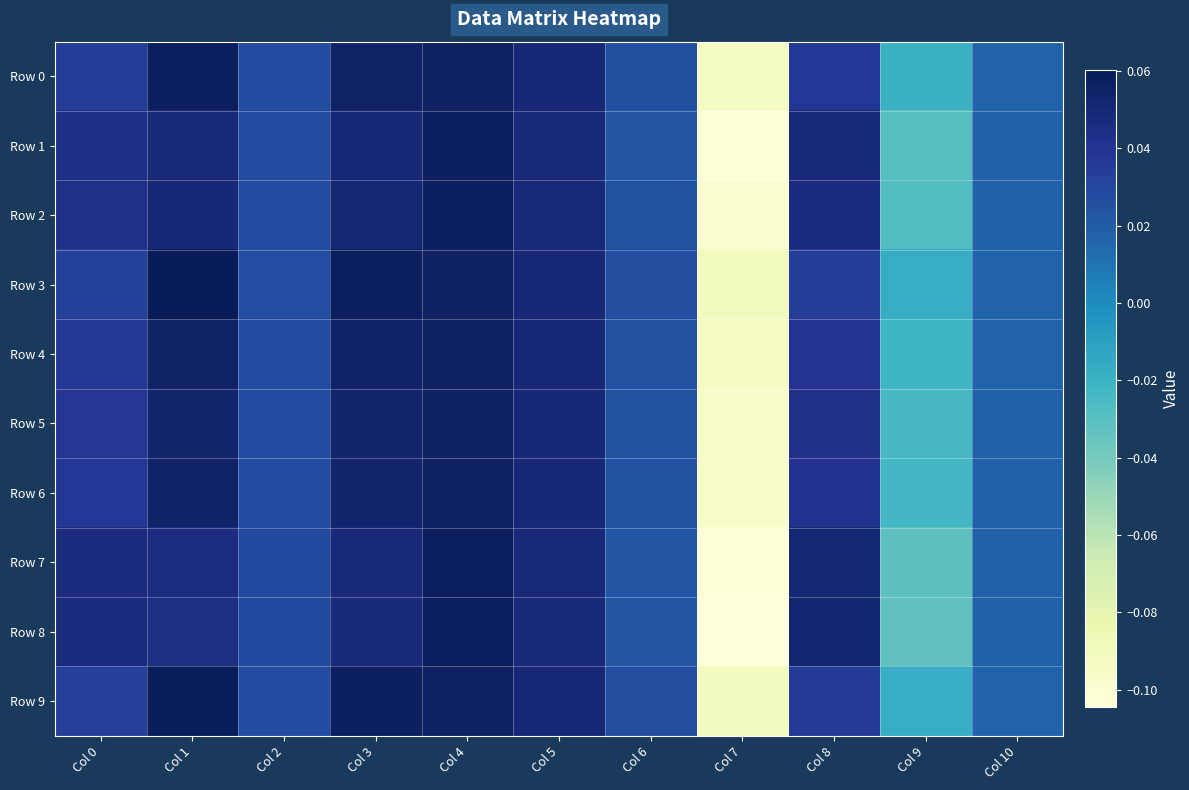

At how many categories does at least one series exceed 0?

9